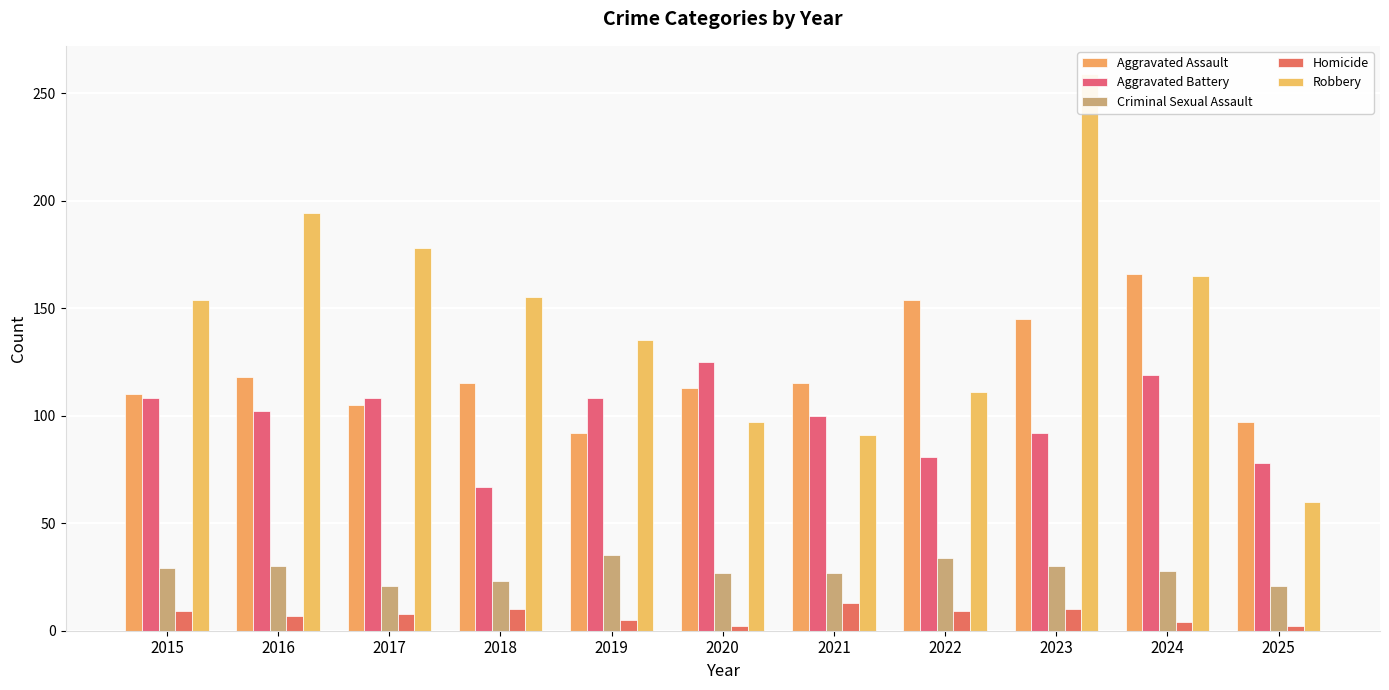

What is the spread (max minus min) of values at 2018?

145